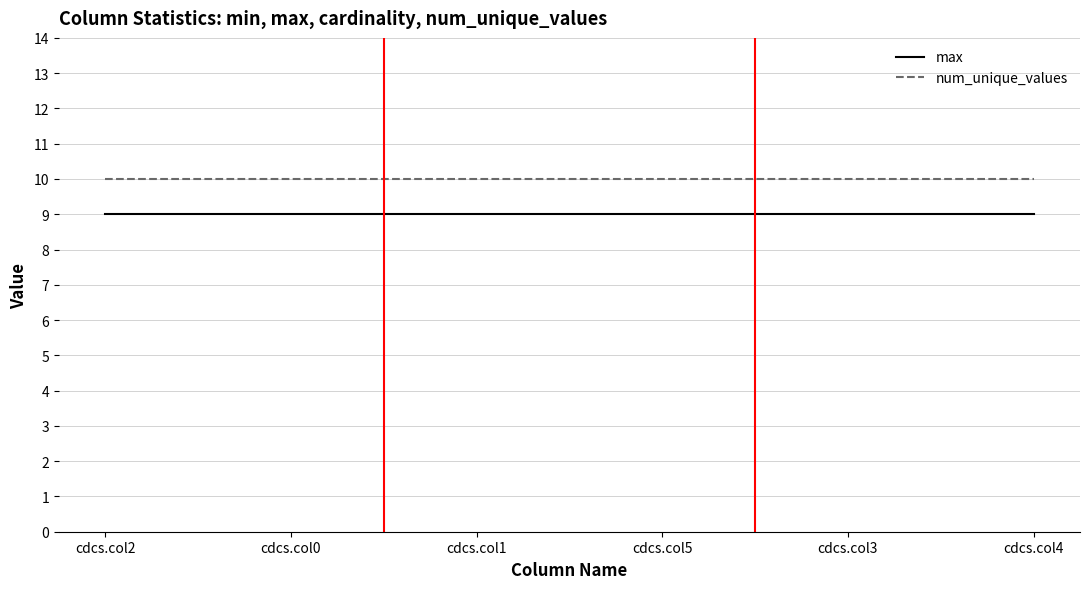

True or false: max and num_unique_values cross at least once.

False